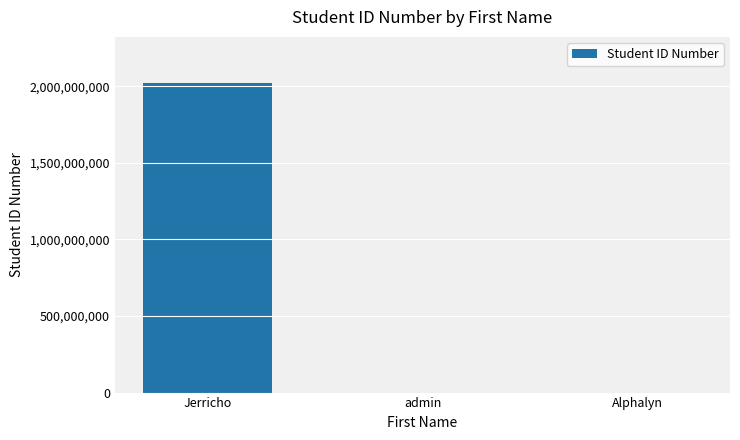

Between Jerricho and admin, which is larger?

Jerricho